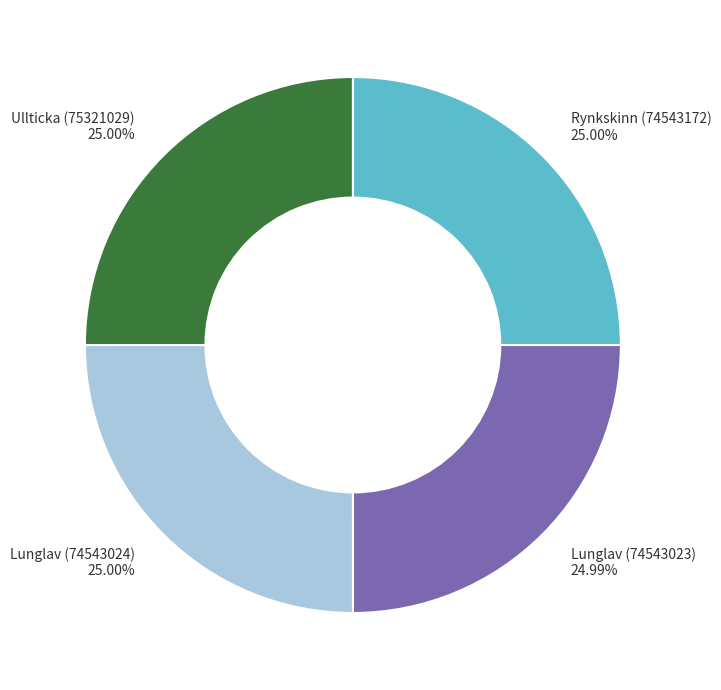

Approximately how many times larger is the value at Rynkskinn (74543172) compared to Lunglav (74543023)?

1.0